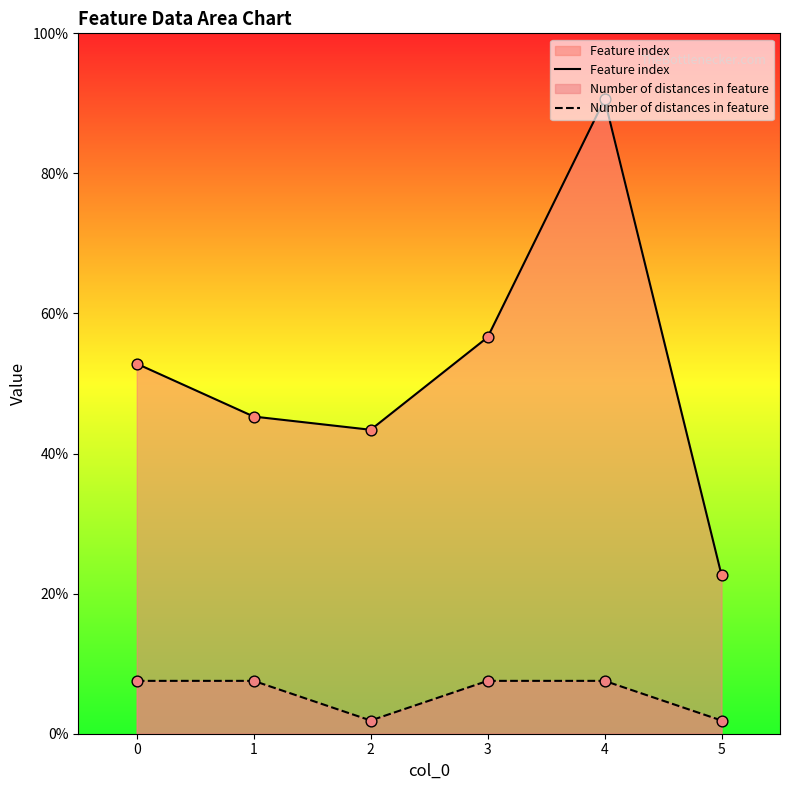

At which category is the sum across all series the highest?

4